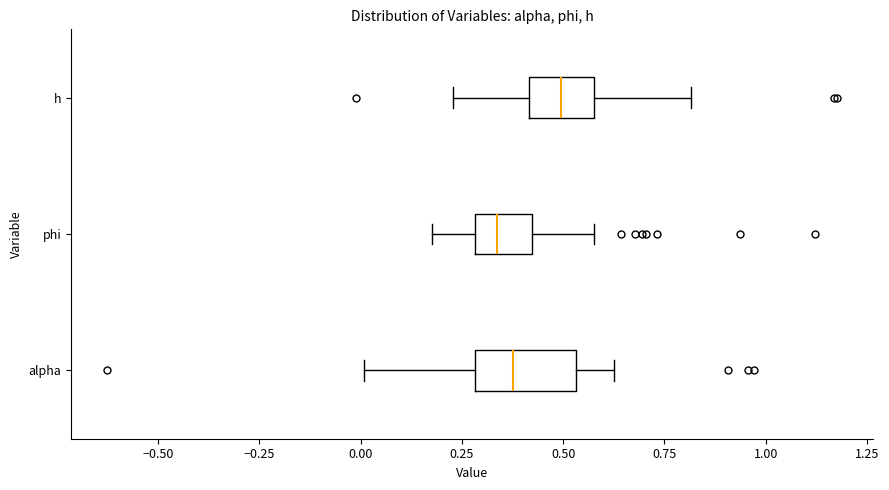

Reading bottom to top, transcribe this box plot: for each box, give where its median line is, the range the box spans, and where its two whiskers end, as read against the x-axis. The values are not printed on the chart, so give them approximately, as read against the axis.

alpha: median 0.40, box 0.30 to 0.55, whiskers 0.00 to 0.65
phi: median 0.35, box 0.30 to 0.40, whiskers 0.20 to 0.55
h: median 0.50, box 0.40 to 0.60, whiskers 0.25 to 0.80